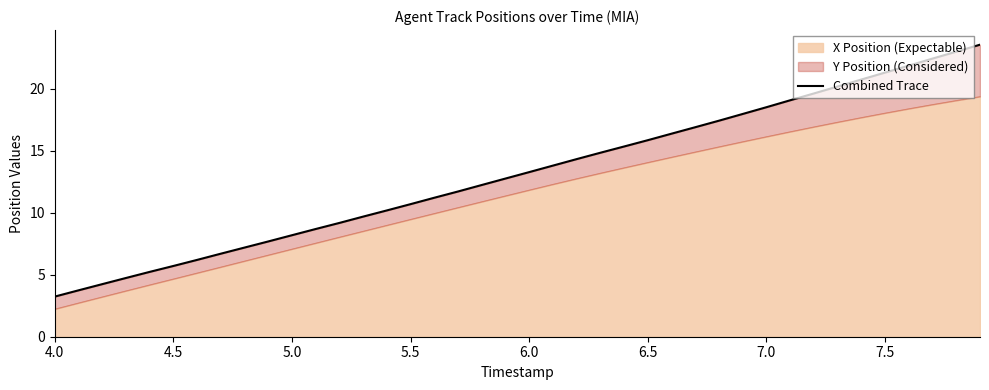

The chart shows a value of 2.7 at 19. True or false?

False